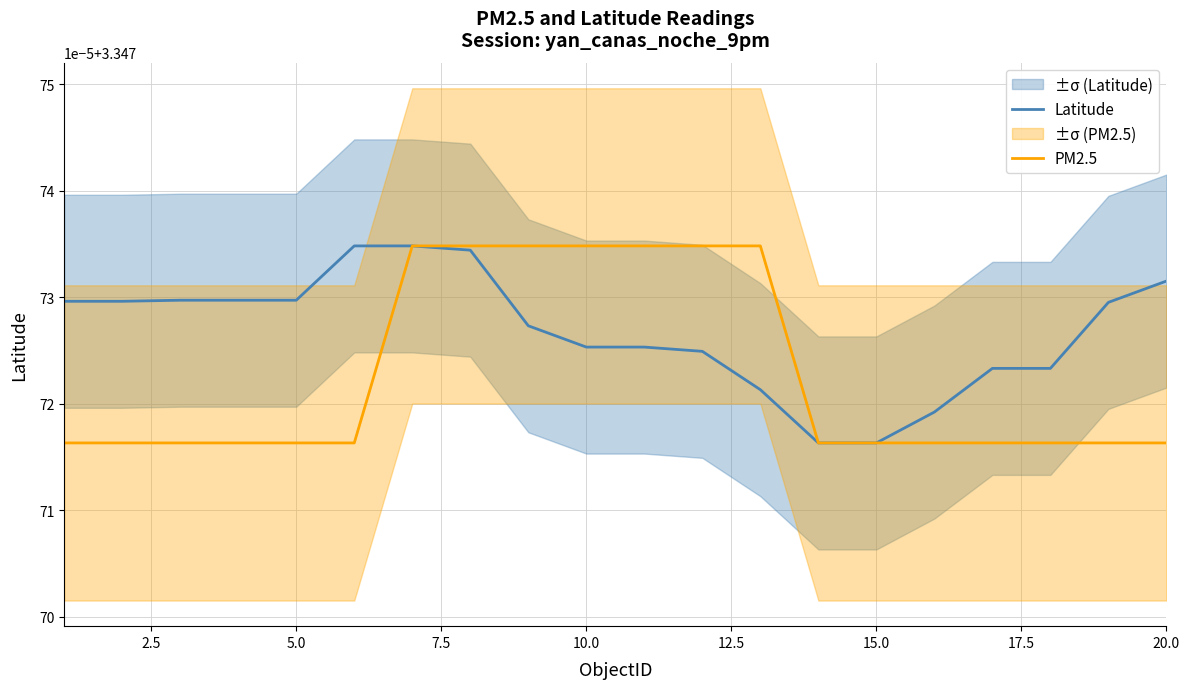

What is the value of the PM2.5 point at the 13th from the left?

3.3